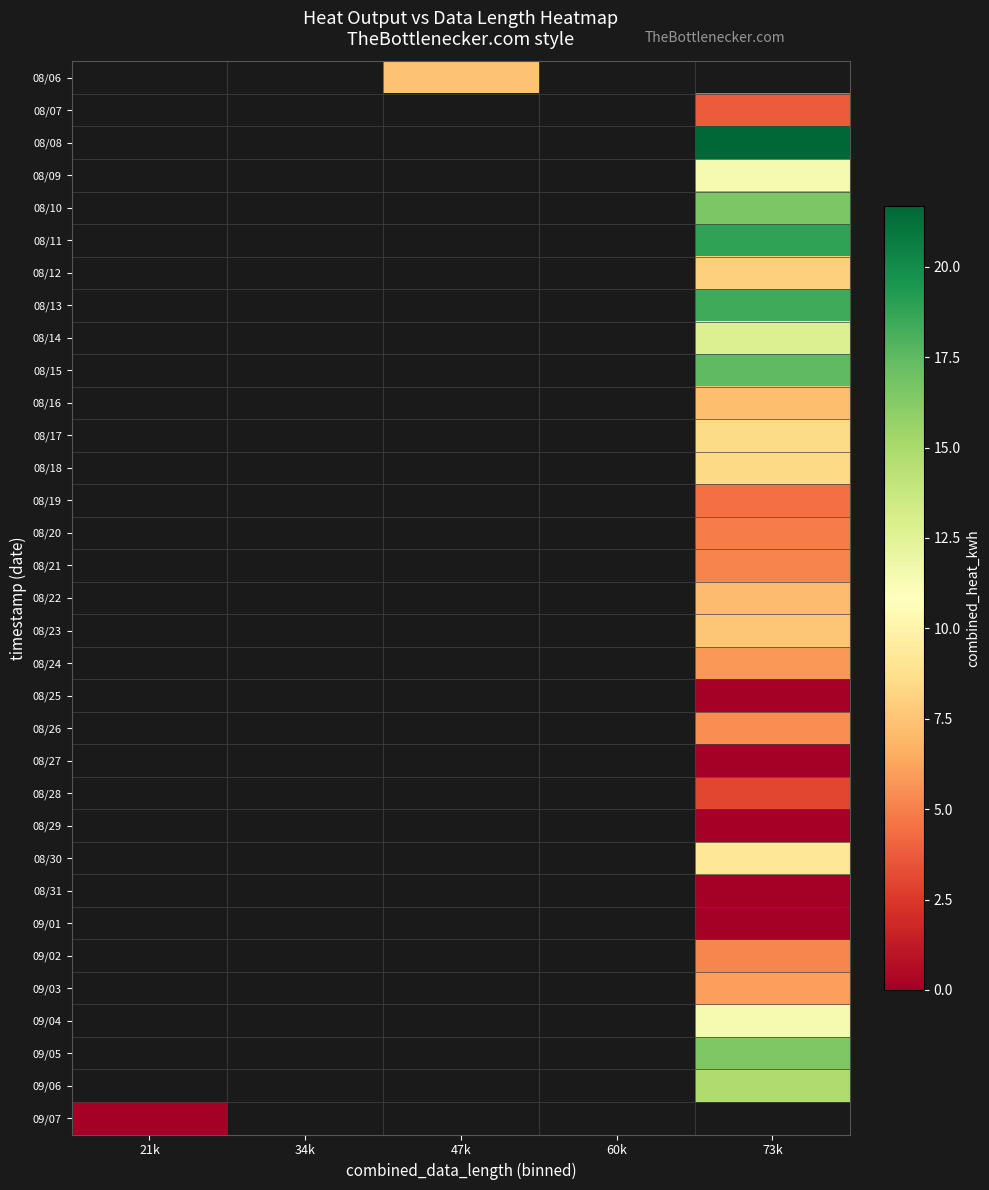

How many series are shown in this chart?

33